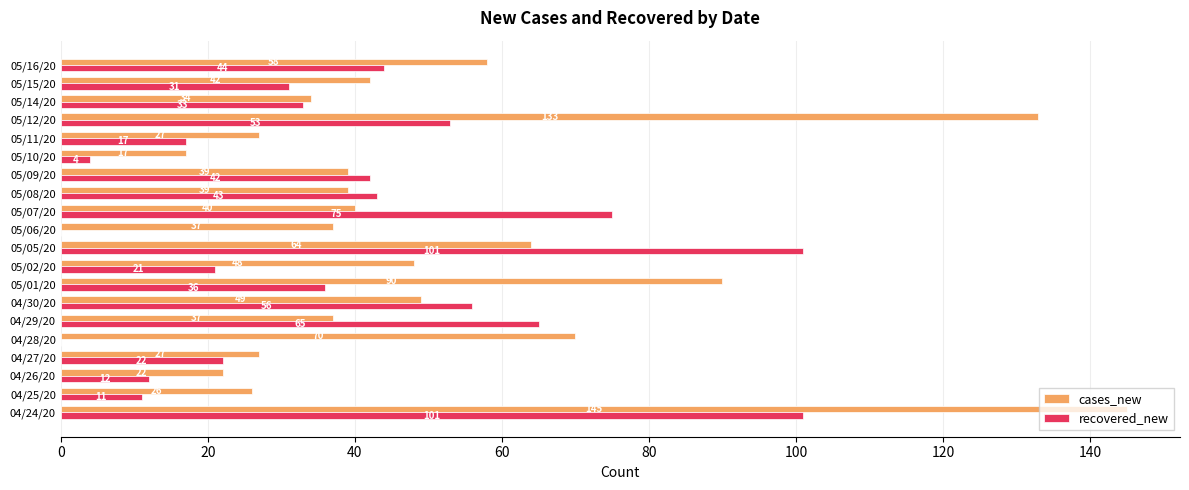

Which series has the largest total across all categories?

cases_new